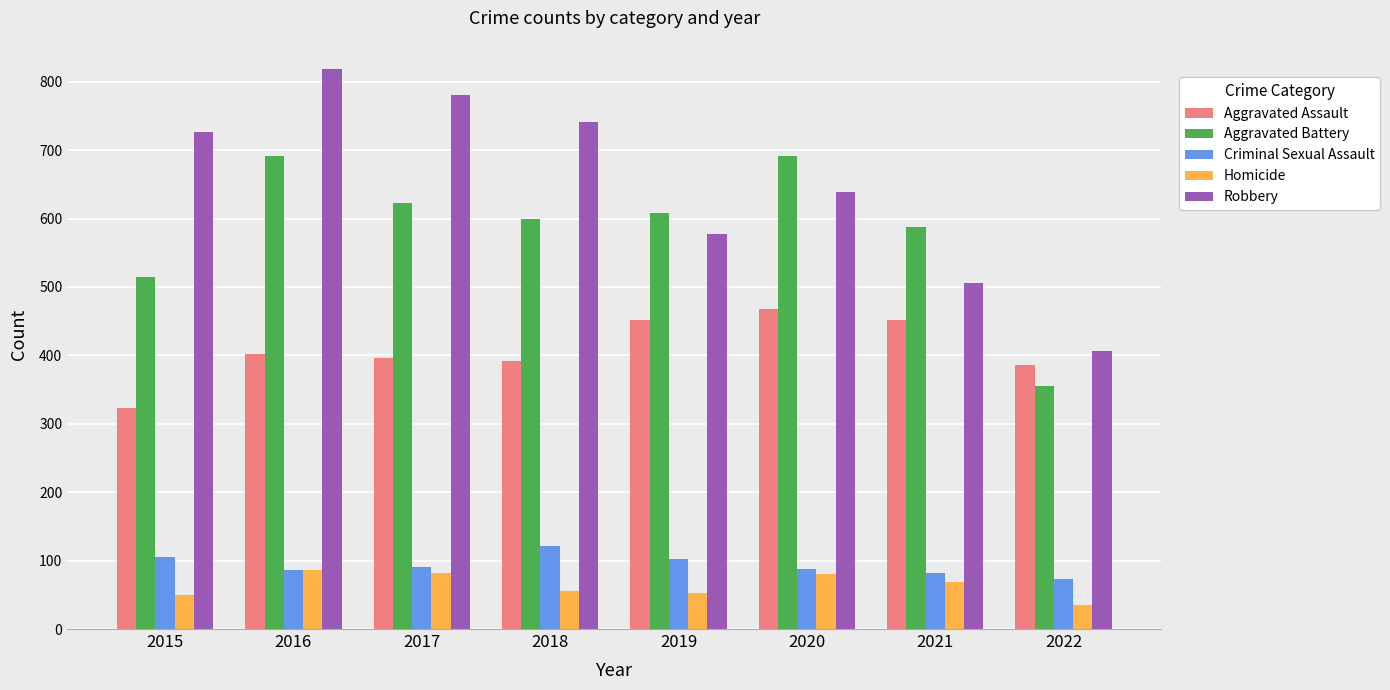

List the series in order of their peak value, lowest first.

Homicide, Criminal Sexual Assault, Aggravated Assault, Aggravated Battery, Robbery